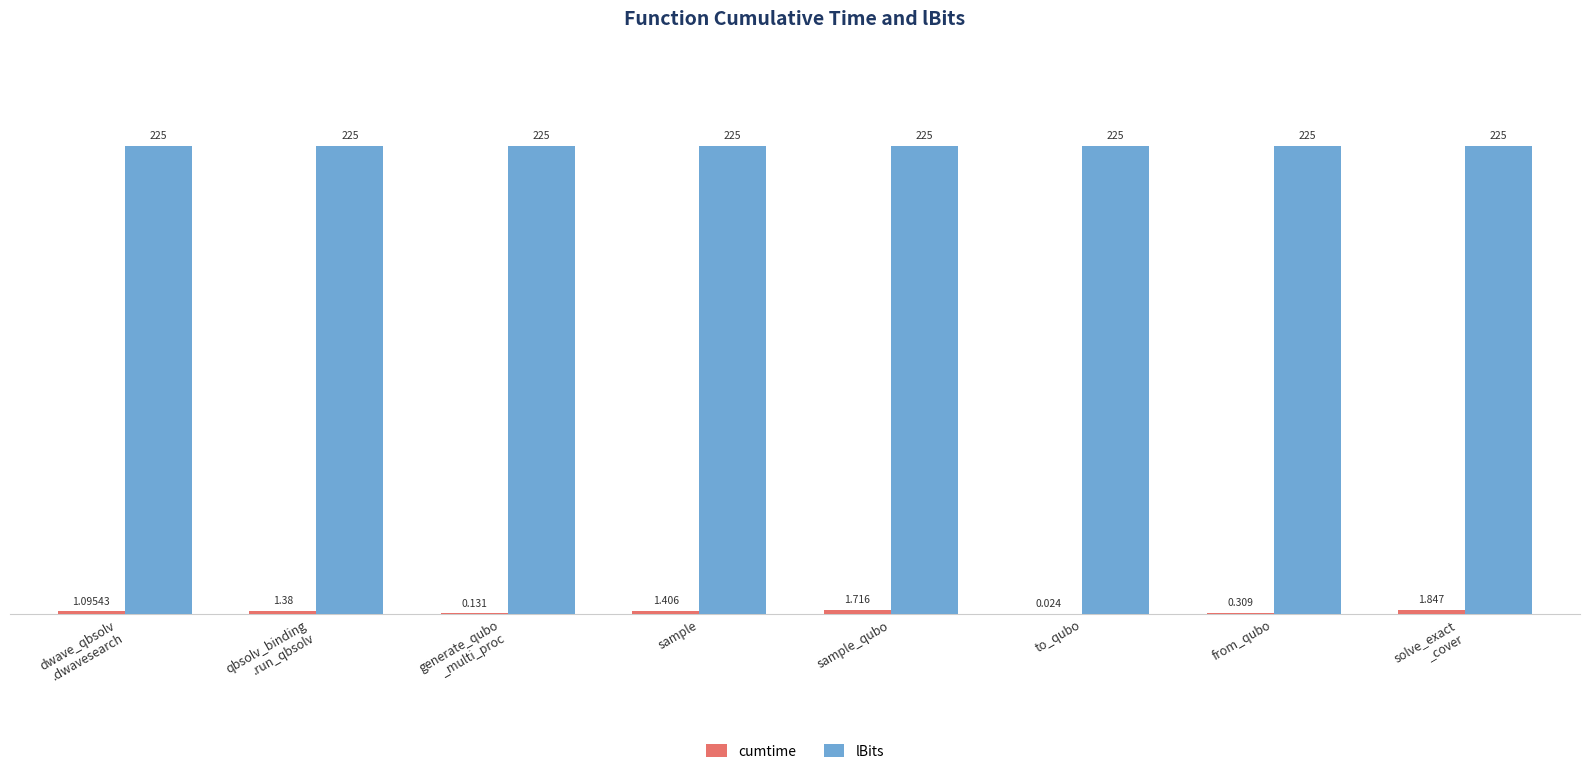

Which series has the largest total across all categories?

lBits